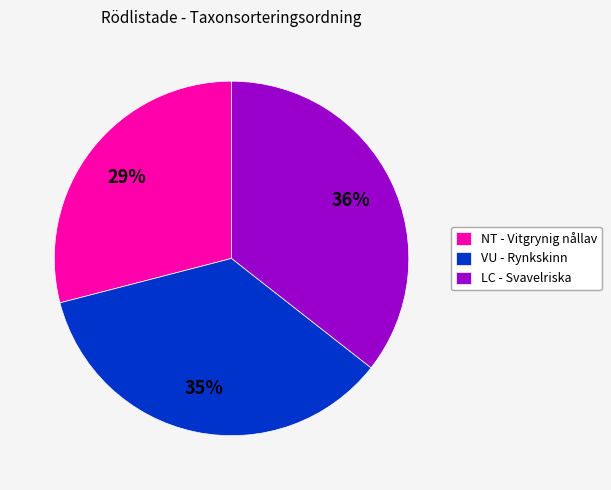

Is it true that NT - Vitgrynig nållav is 23% of the pie?

False